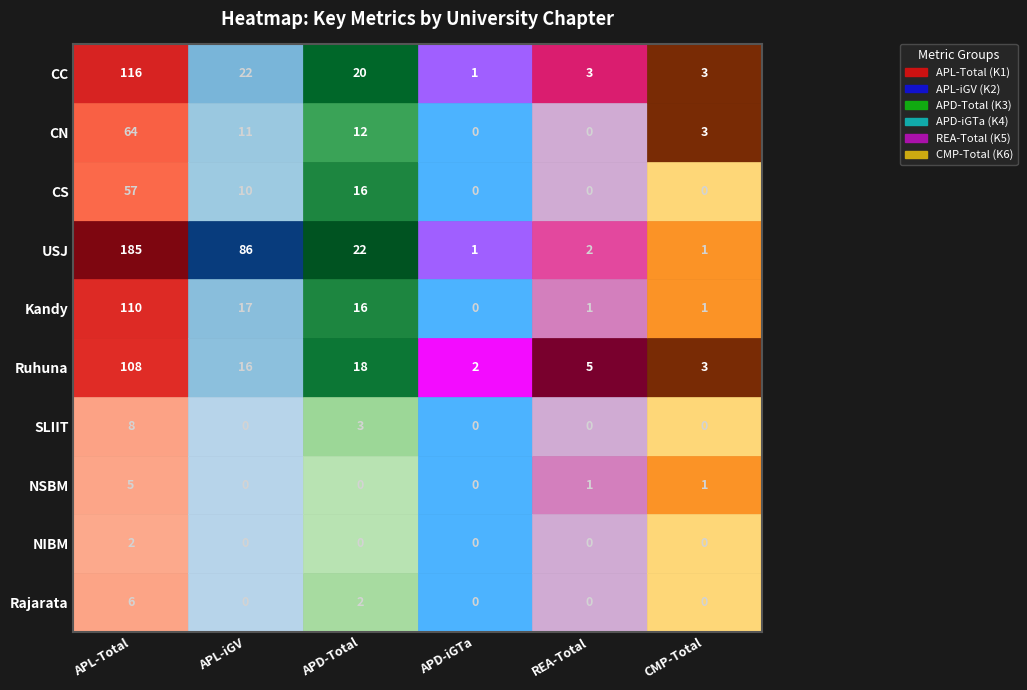

What is the average value of the SLIIT series?

2